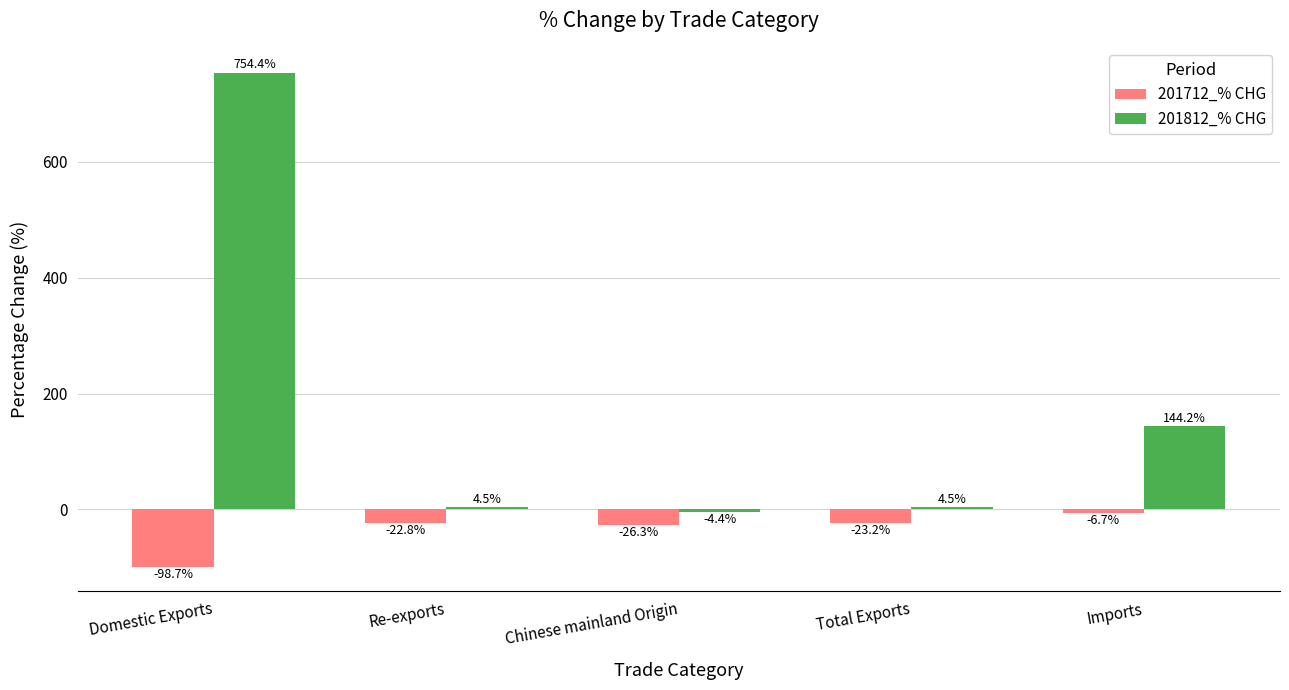

Count the number of categories in the chart.

5